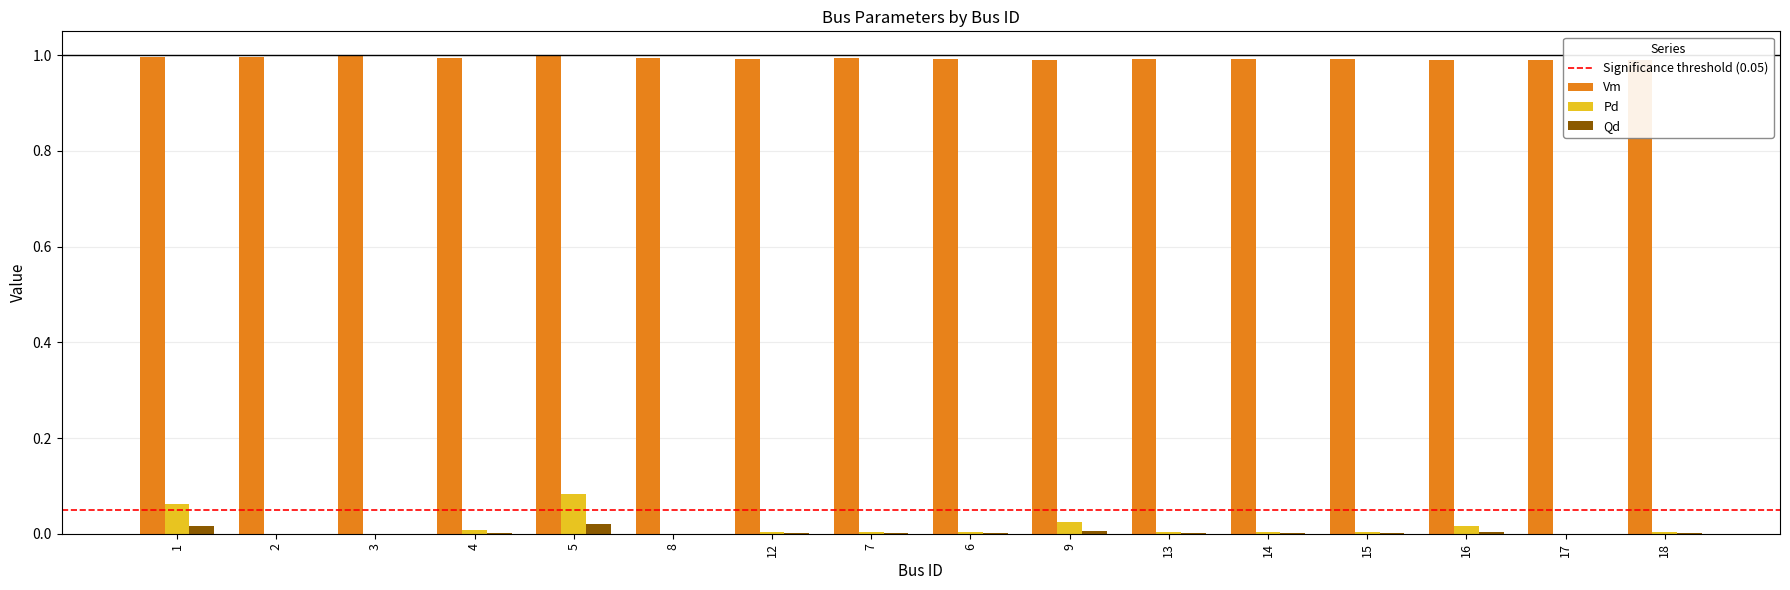

Which series has the largest total across all categories?

Vm